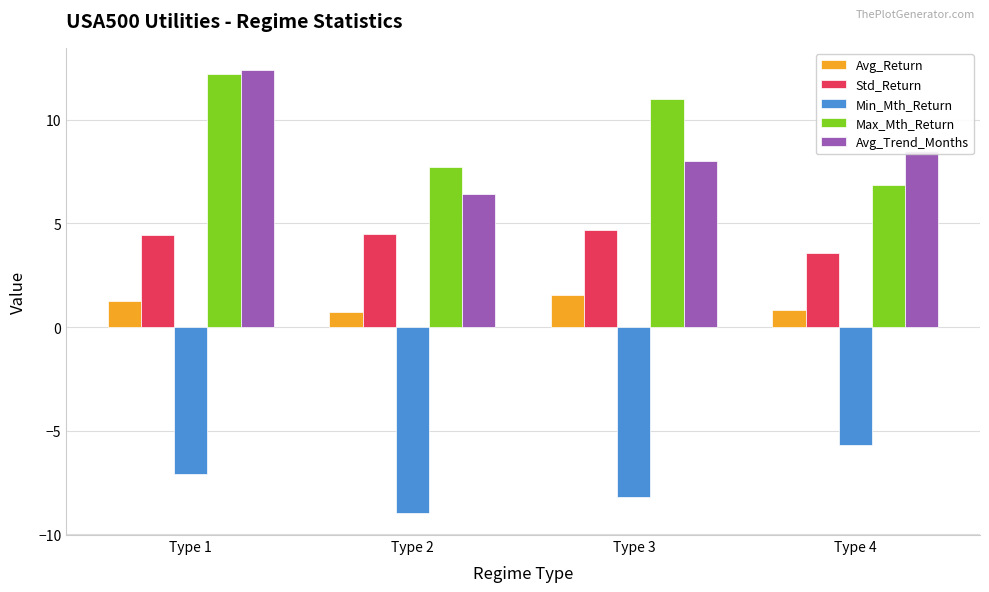

What are all the series names shown in the legend?

Avg_Return, Std_Return, Min_Mth_Return, Max_Mth_Return, Avg_Trend_Months